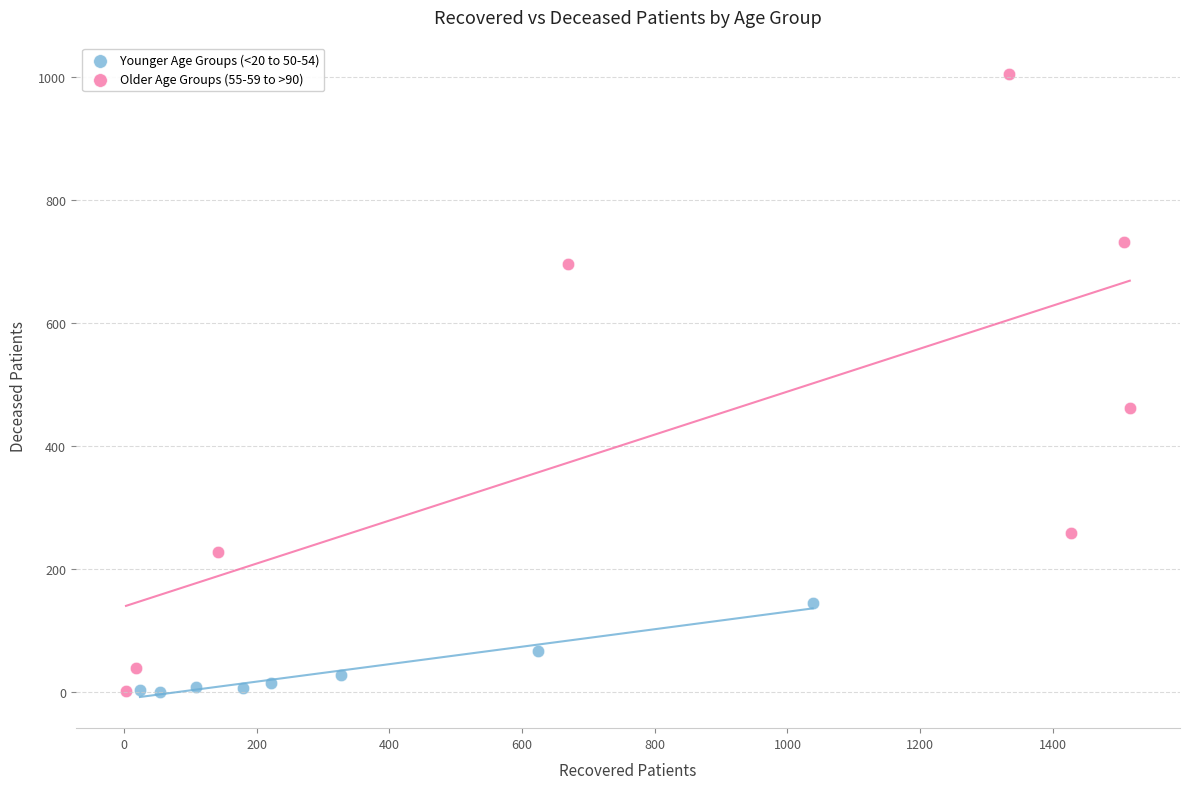

Which series has the largest Y range (max minus min)?

Older Age Groups (55-59 to >90)